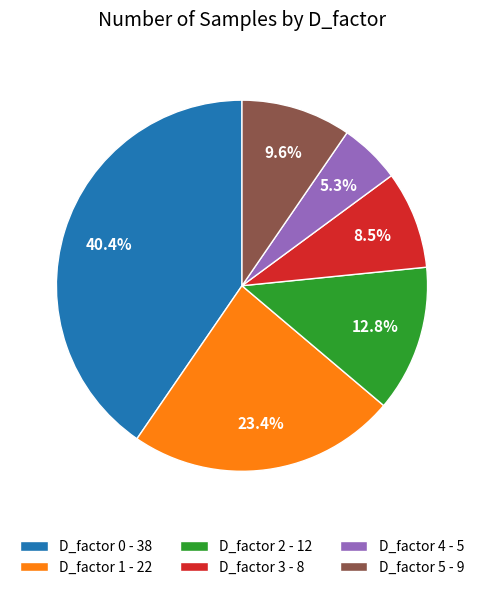

Combined, do D_factor 1 - 22 and D_factor 5 - 9 account for over 50%?

No